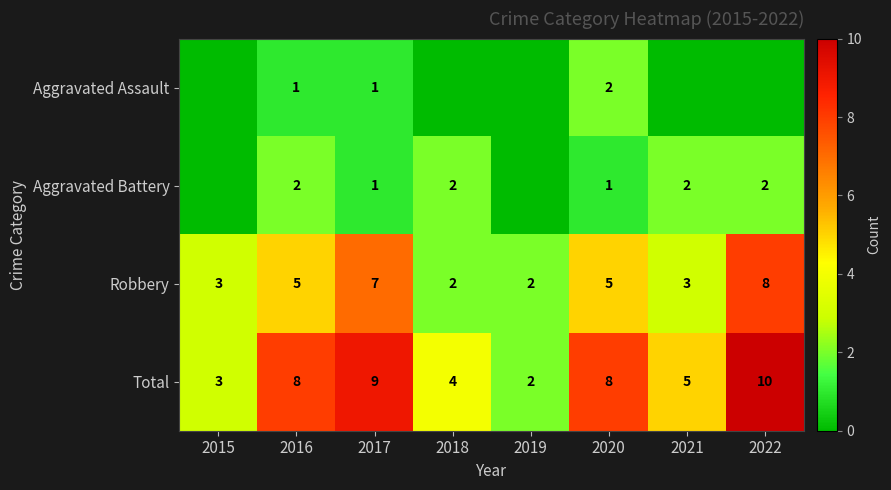

What is the greatest value displayed?

10